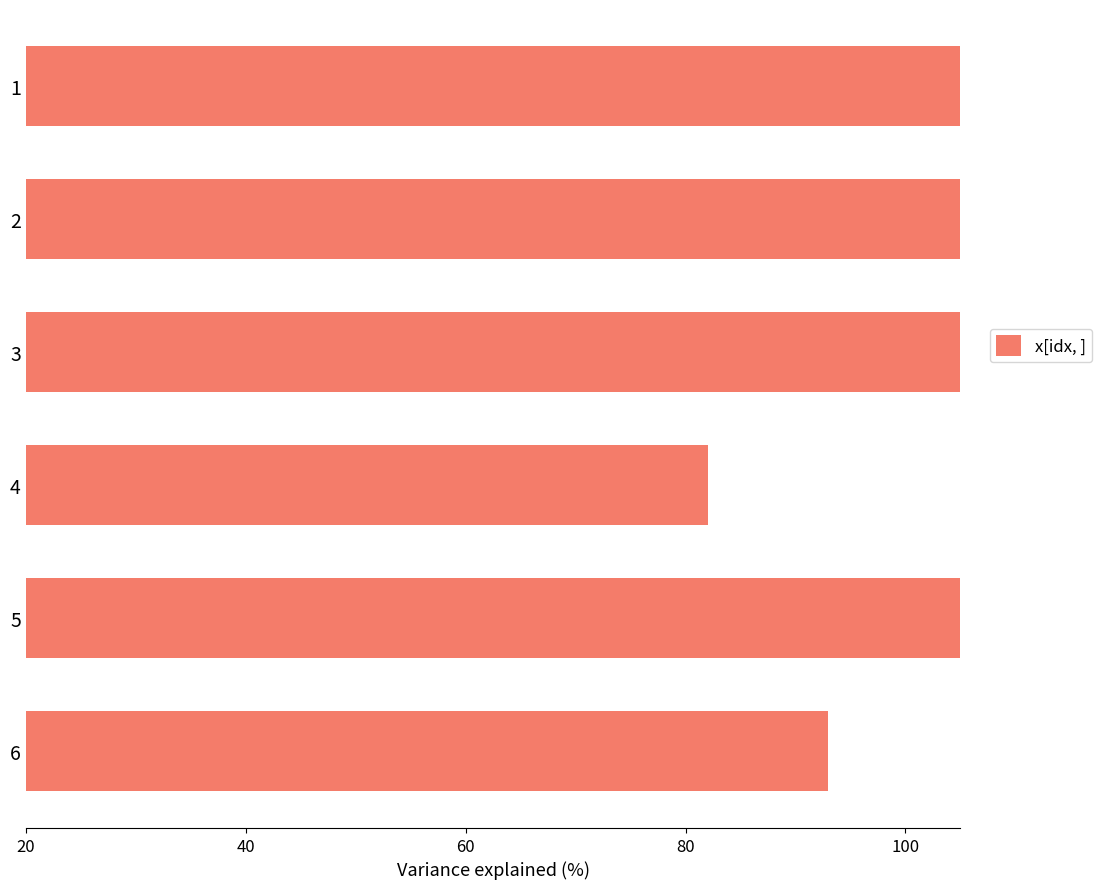

What is the value of the 4th bar from the left?

82